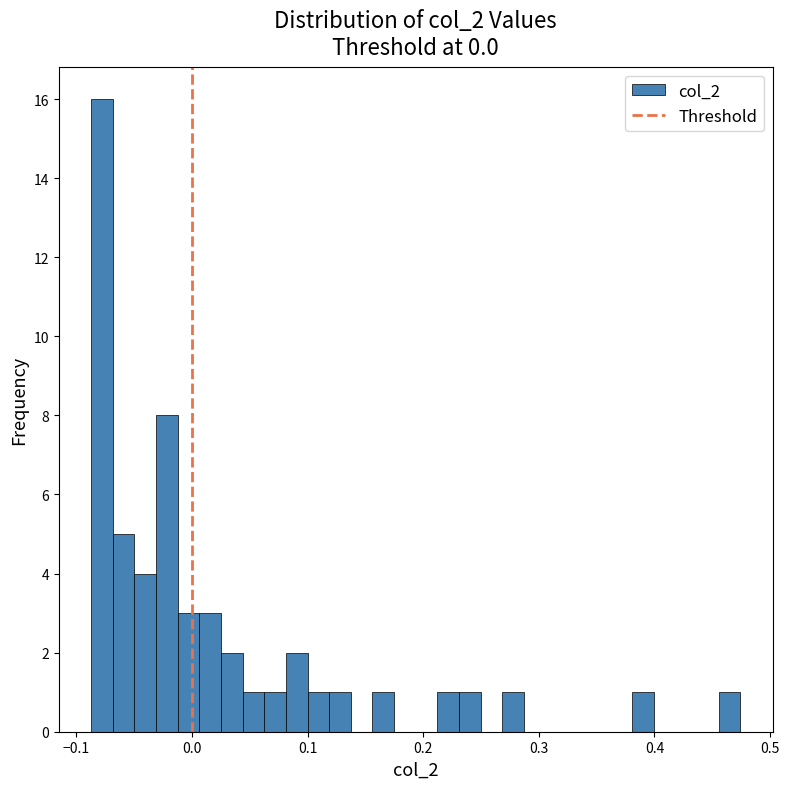

Read against the x-axis, roughly where is the centre of the tallest bar?

-0.08